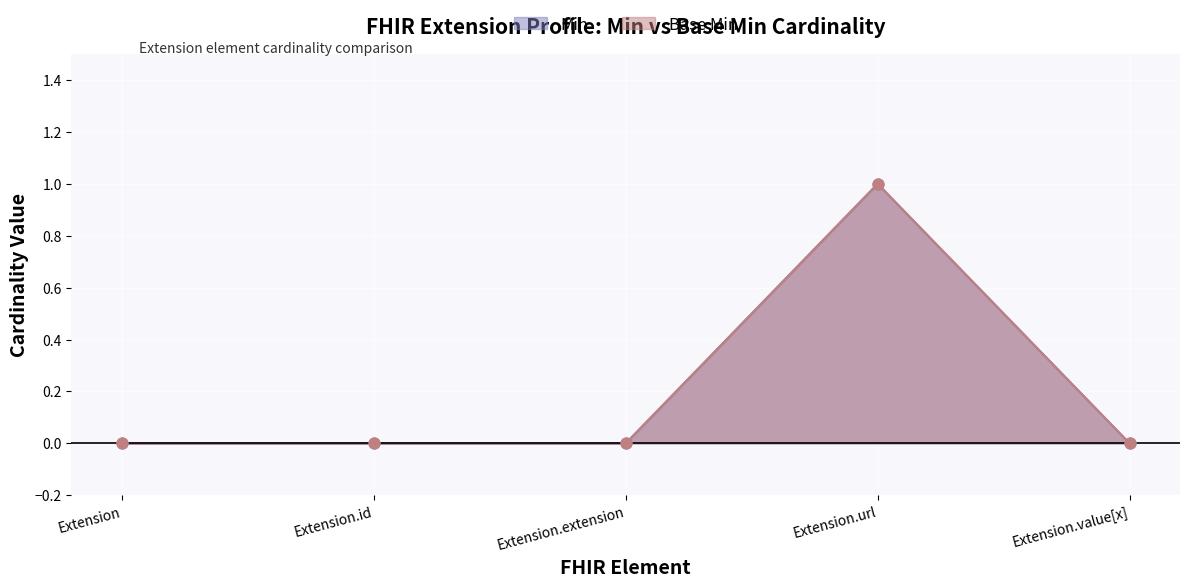

Is the value of Min at Extension greater than the value of Base Min at Extension.extension?

No